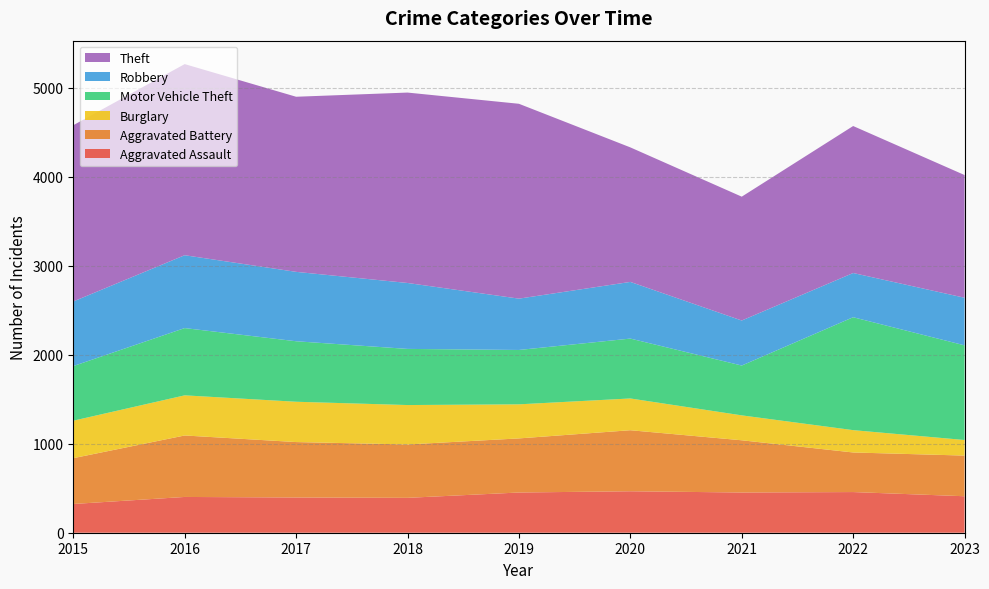

Reading left to right, transcribe all the data shown in this chart.

Aggravated Assault: 2015=323	2016=402	2017=396	2018=392	2019=452	2020=466	2021=452	2022=457	2023=410
Aggravated Battery: 2015=515	2016=691	2017=623	2018=600	2019=608	2020=686	2021=587	2022=445	2023=457
Burglary: 2015=421	2016=451	2017=453	2018=443	2019=383	2020=357	2021=280	2022=251	2023=175
Motor Vehicle Theft: 2015=614	2016=756	2017=680	2018=631	2019=611	2020=673	2021=560	2022=1269	2023=1064
Robbery: 2015=726	2016=819	2017=780	2018=741	2019=577	2020=637	2021=506	2022=497	2023=535
Theft: 2015=1981	2016=2148	2017=1968	2018=2140	2019=2190	2020=1512	2021=1392	2022=1652	2023=1379